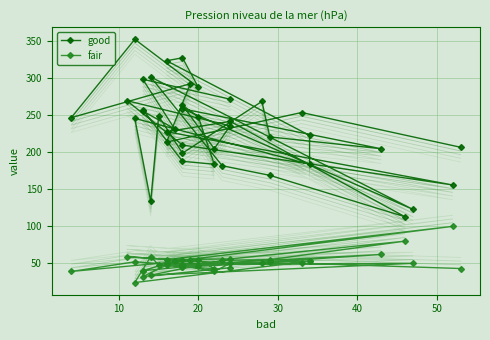

What is the average value of the good series?

232